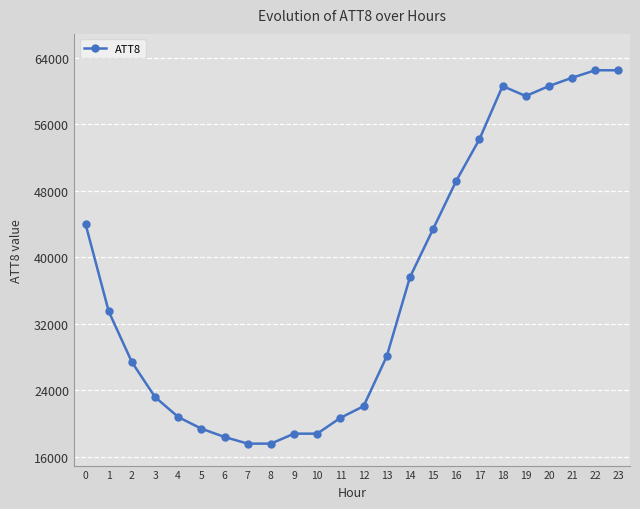

How many distinct data groups are displayed?

1